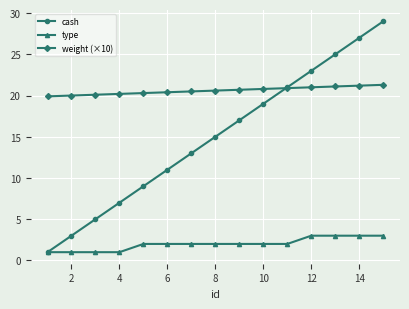

What is the difference between the maximum and second lowest values in the cash series?

26.0